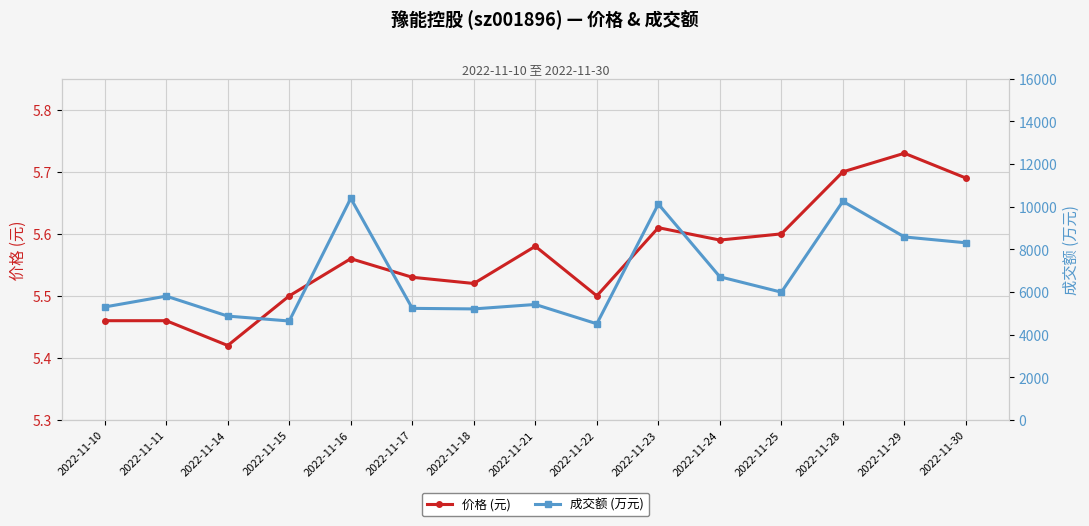

Reading left to right, transcribe all the data shown in this chart.

价格 (元): 2022-11-10=5.5	2022-11-11=5.5	2022-11-14=5.4	2022-11-15=5.5	2022-11-16=5.6	2022-11-17=5.5	2022-11-18=5.5	2022-11-21=5.6	2022-11-22=5.5	2022-11-23=5.6	2022-11-24=5.6	2022-11-25=5.6	2022-11-28=5.7	2022-11-29=5.7	2022-11-30=5.7
成交额 (万元): 2022-11-10=5298.0	2022-11-11=5807.0	2022-11-14=4870.0	2022-11-15=4640.0	2022-11-16=10394.0	2022-11-17=5233.0	2022-11-18=5207.0	2022-11-21=5416.0	2022-11-22=4509.0	2022-11-23=10124.0	2022-11-24=6714.0	2022-11-25=5992.0	2022-11-28=10253.0	2022-11-29=8583.0	2022-11-30=8309.0